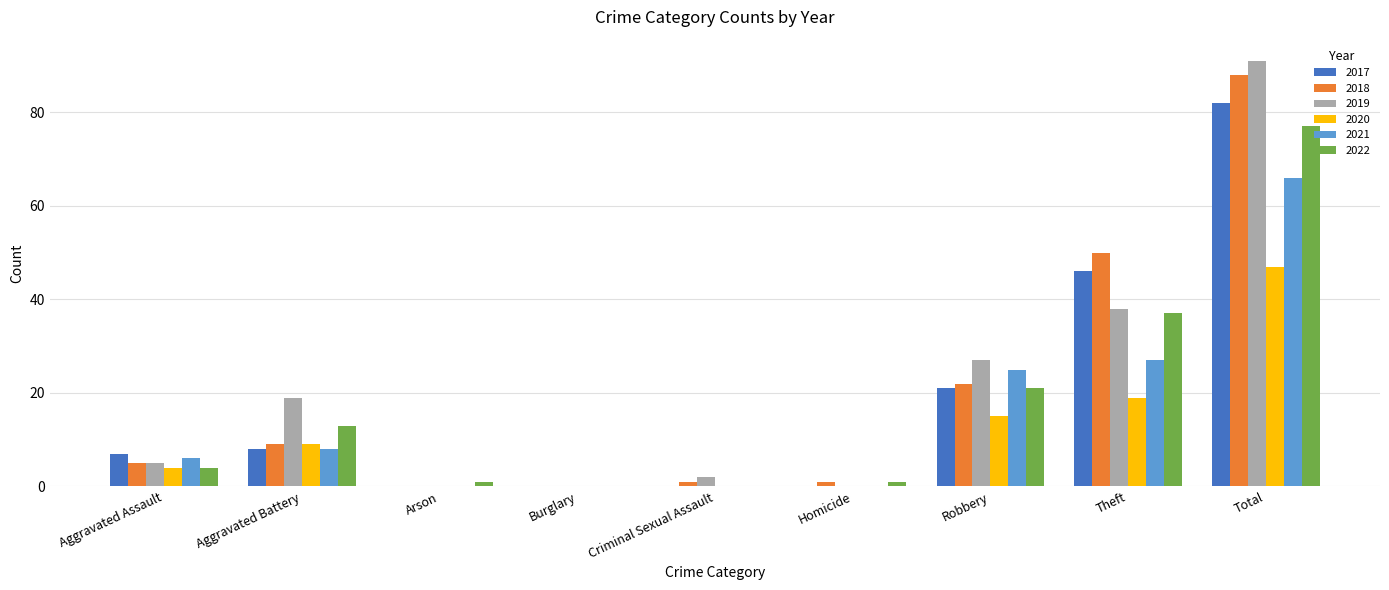

Read the 2020 value at Robbery.

15